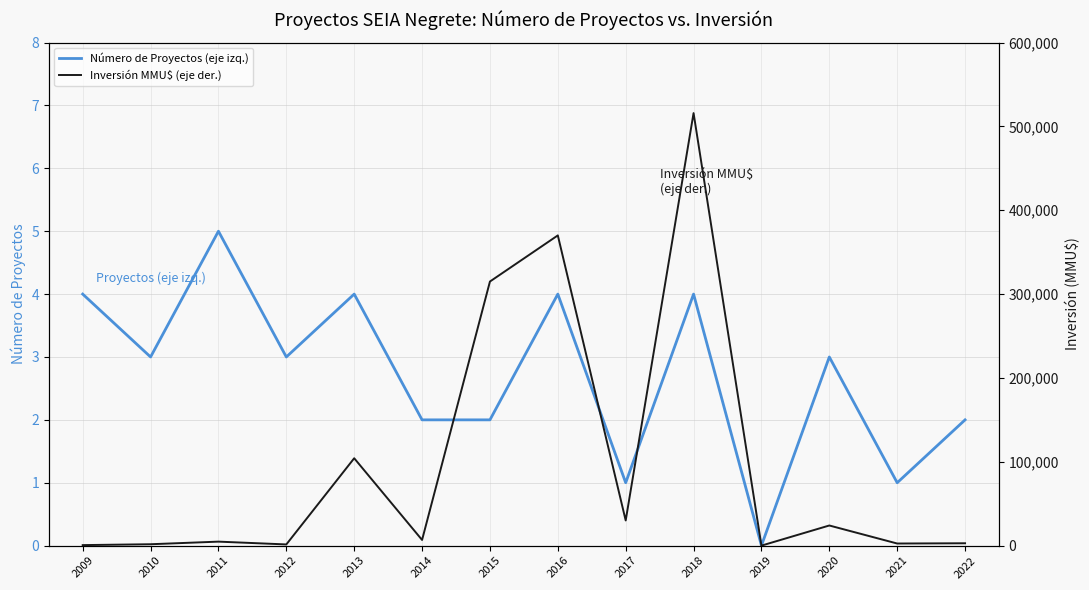

True or false: Número de Proyectos (eje izq.) has more than 1 interior local peaks.

True